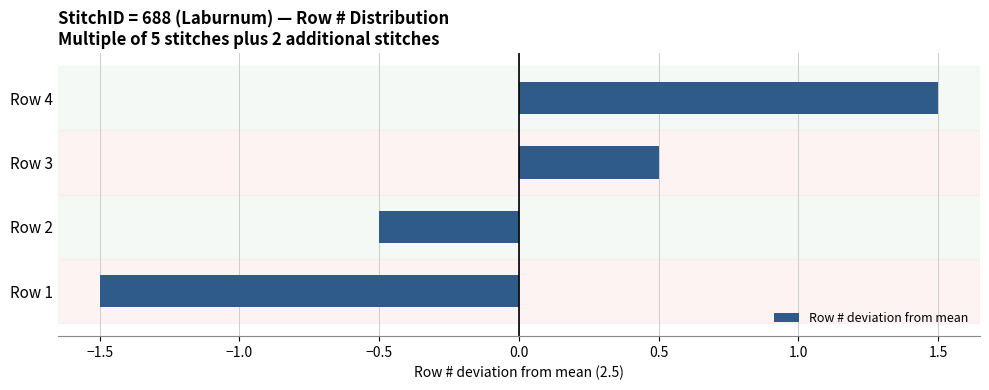

What is the difference between the maximum and minimum values?

3.0